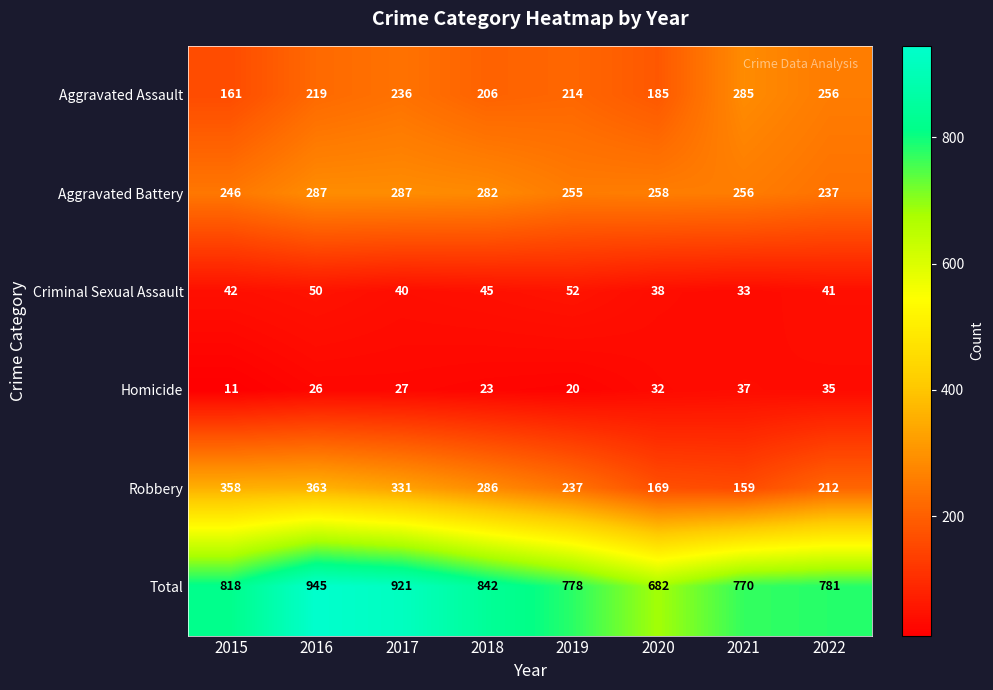

What is the sum of the Aggravated Battery values at 2022 and 2019?

492